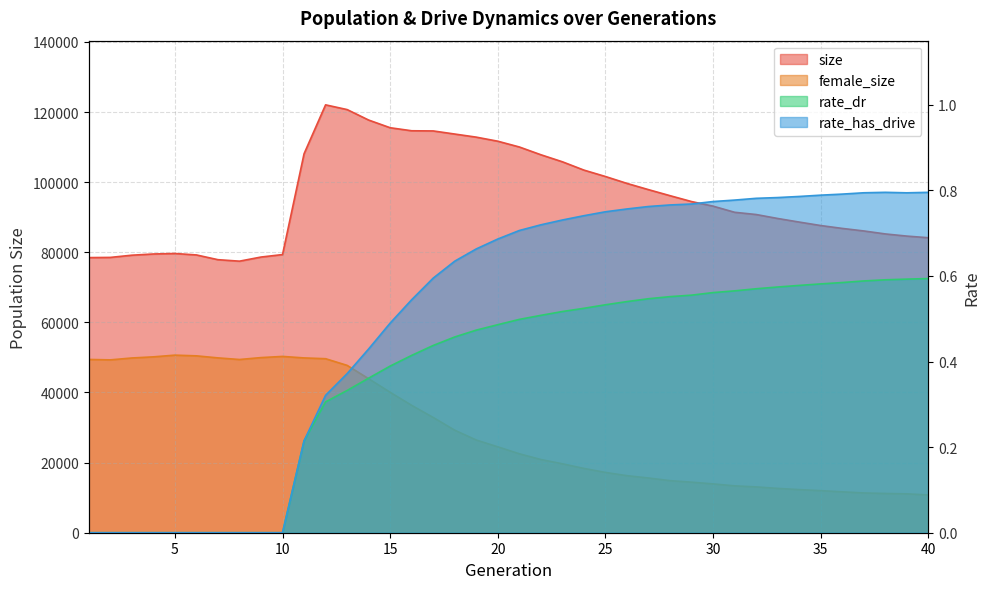

How many lines are shown in the chart?

4